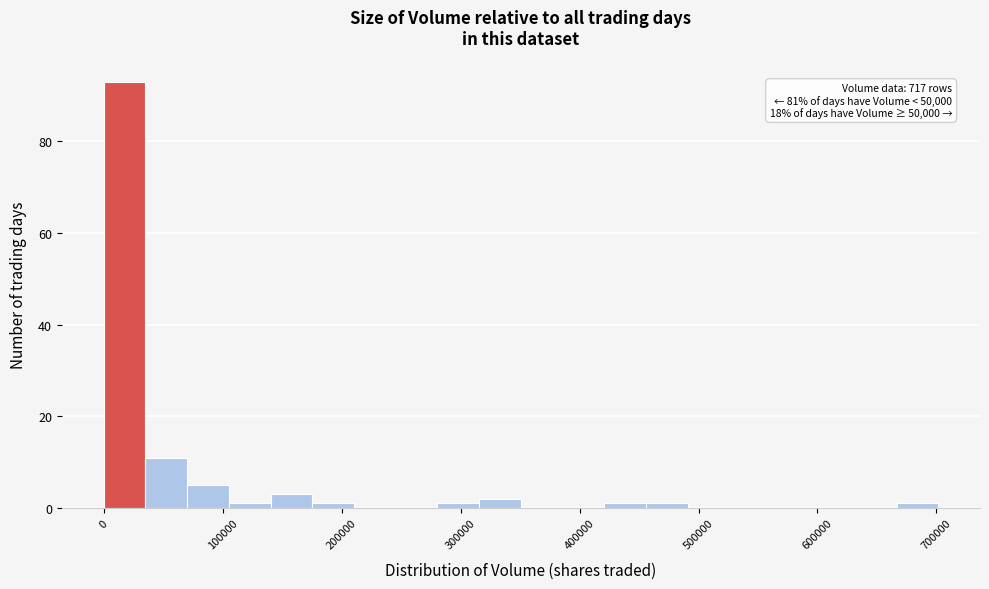

Around what value on the x-axis is the tallest bar? Give the approximate position of its centre, as read against the axis.

20000